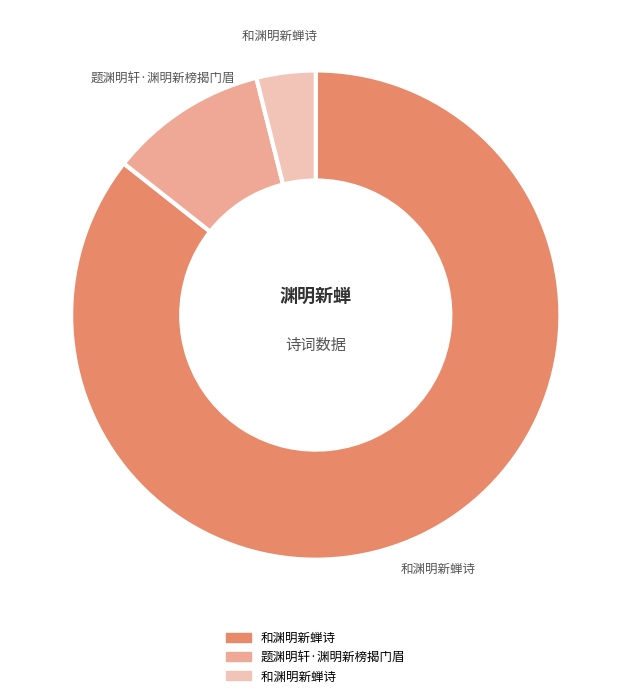

Is there a majority slice in this chart?

Yes